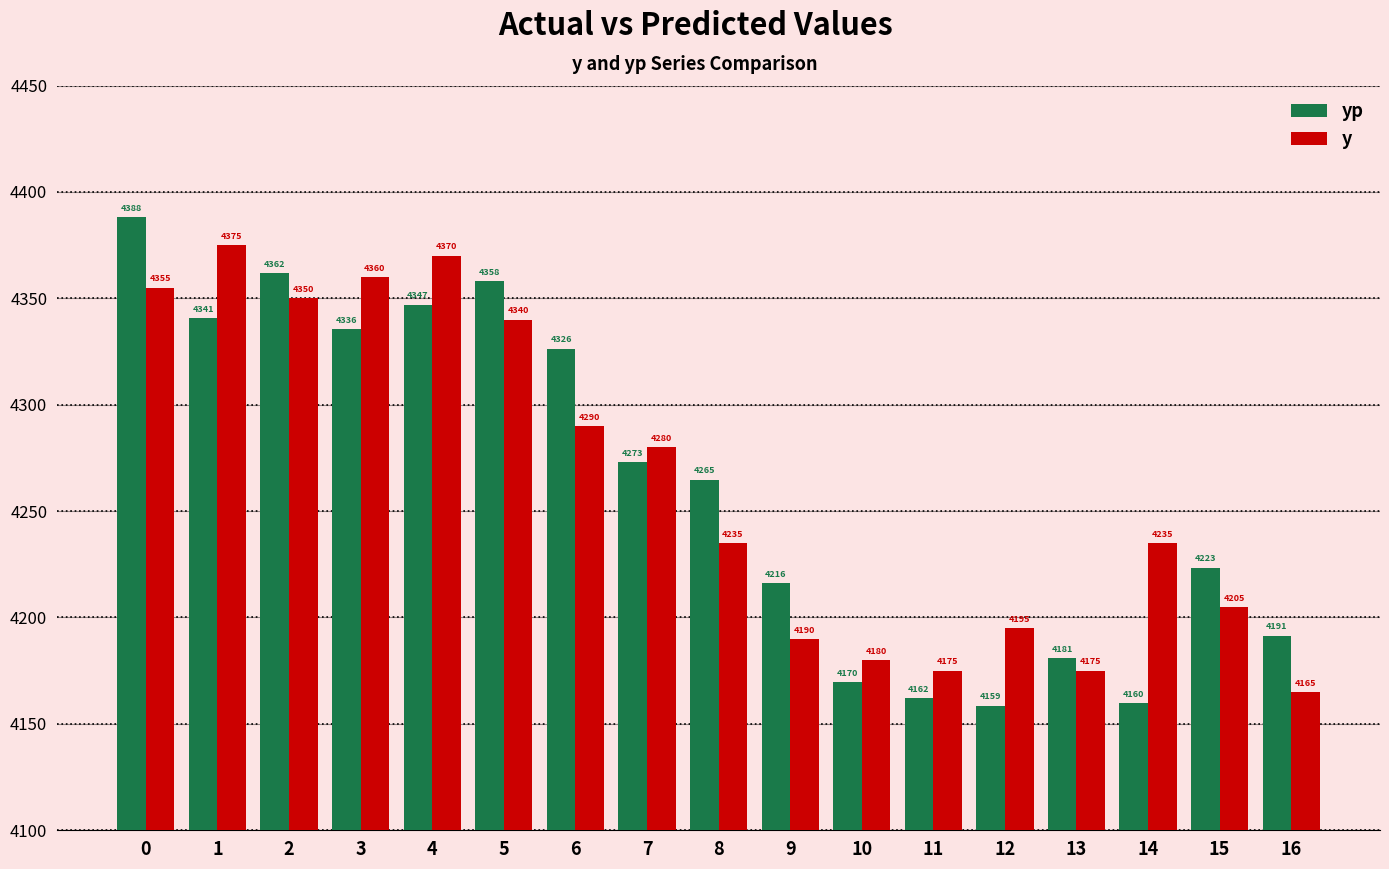

Between 8 and 14, which series saw the biggest shift?

yp